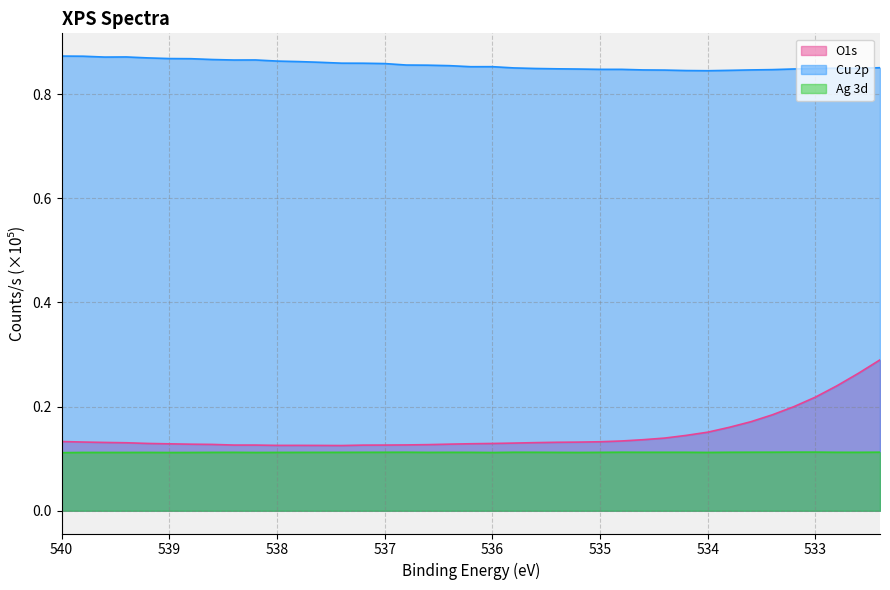

What is the sum of all Cu 2p values?

33.4